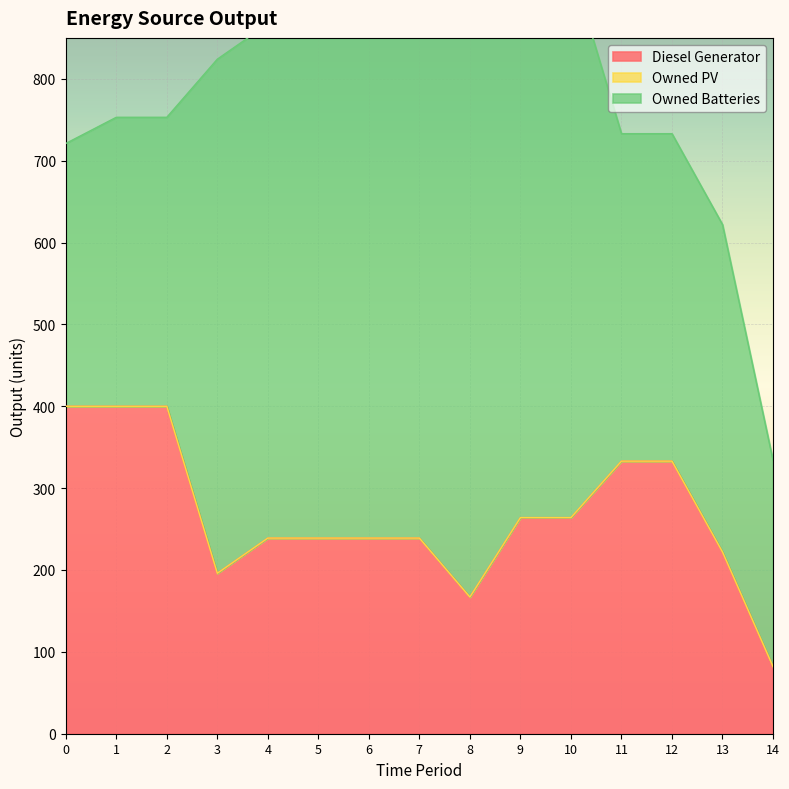

At which label does Diesel Generator reach its minimum?

14